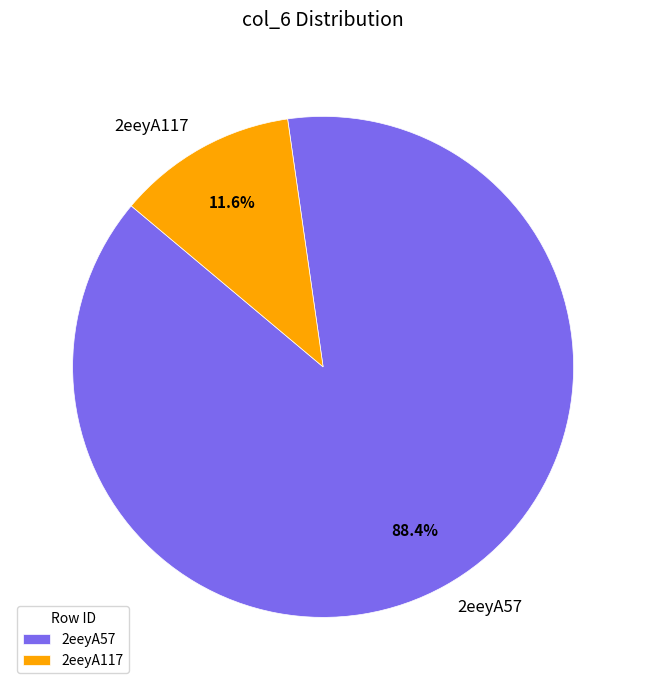

What is the majority slice?

2eeyA57